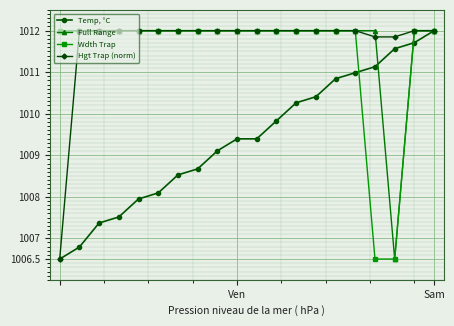

What is the maximum value for Wdth Trap?

1012.0